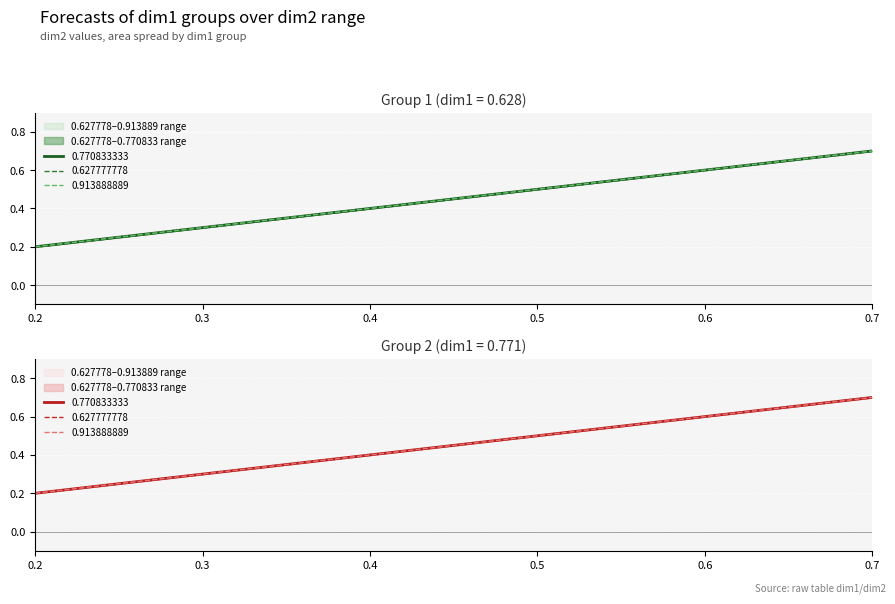

Which series has the largest total across all categories?

0.627777778